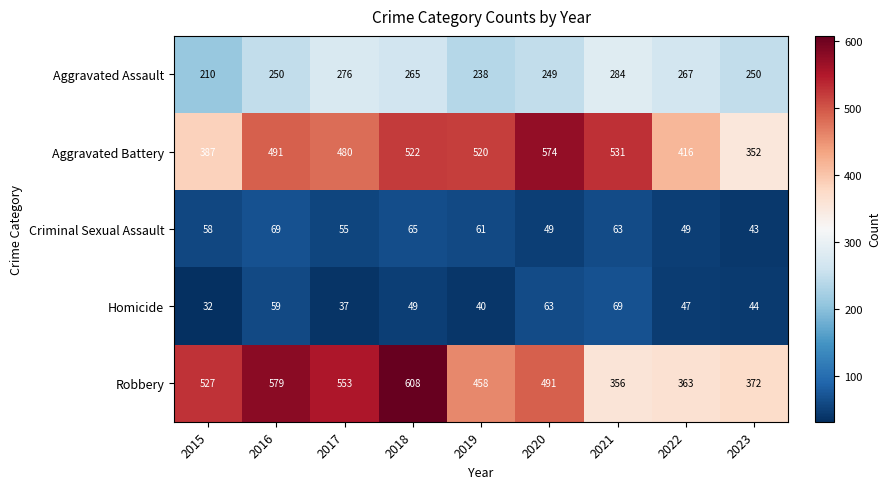

Read the Aggravated Assault value at 2019, to the nearest 5.

240